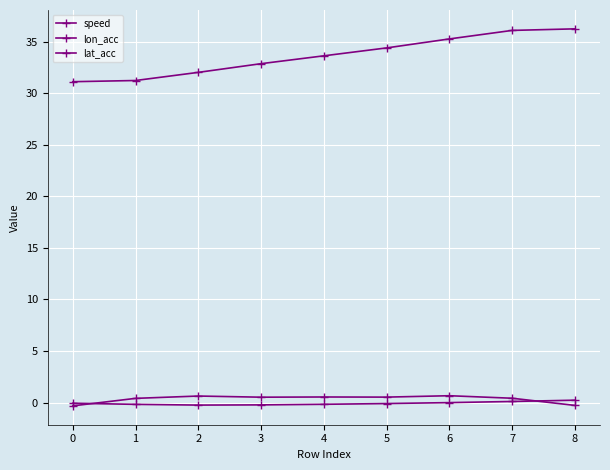

The value of speed at 6 is 13.1. True or false?

False